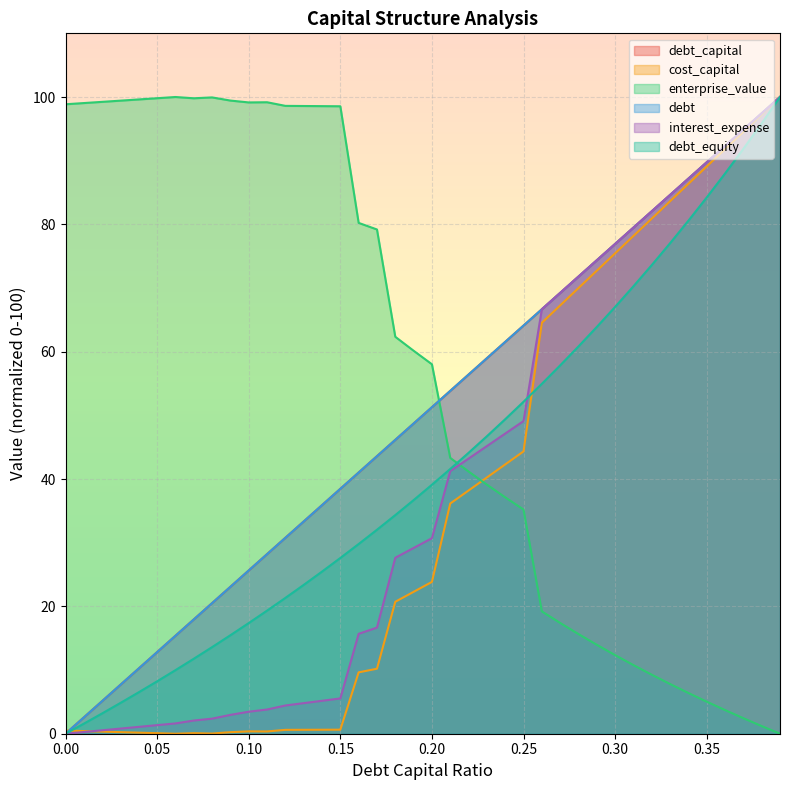

Which series has the largest total across all categories?

enterprise_value